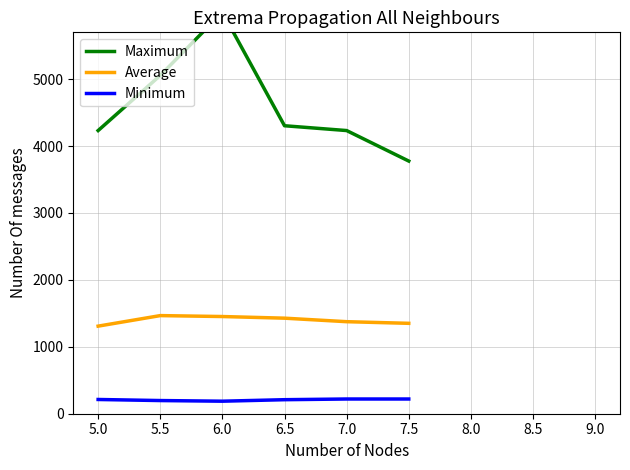

What is the lowest value of the Average series?

1309.0